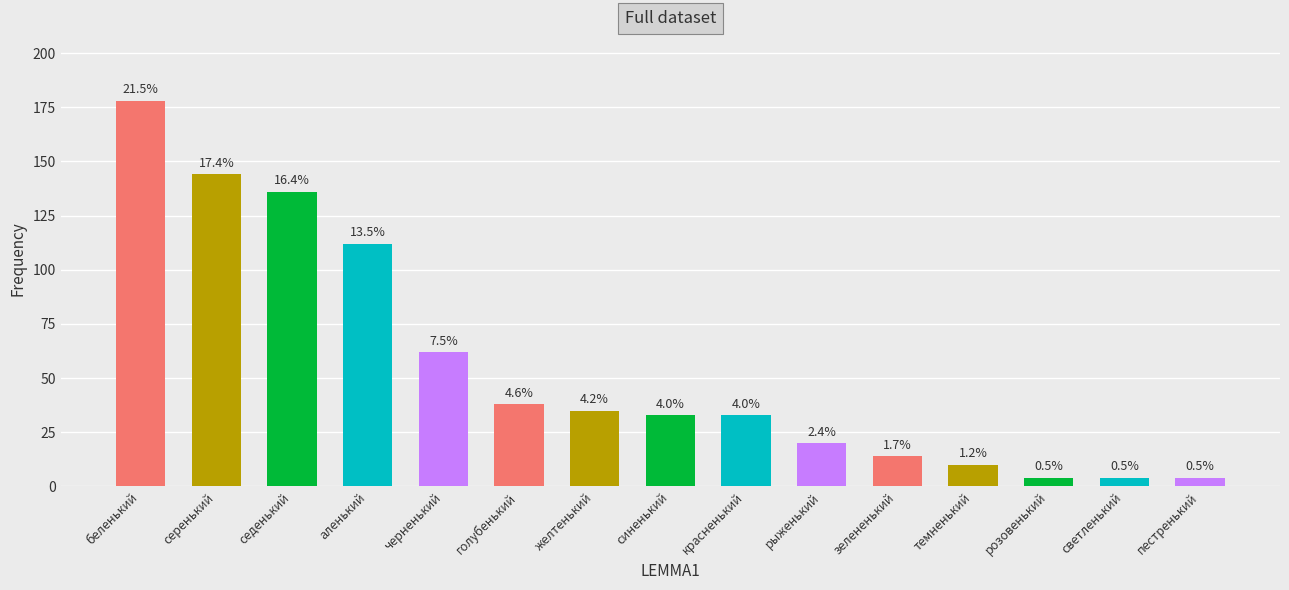

Are the bars horizontal?

No